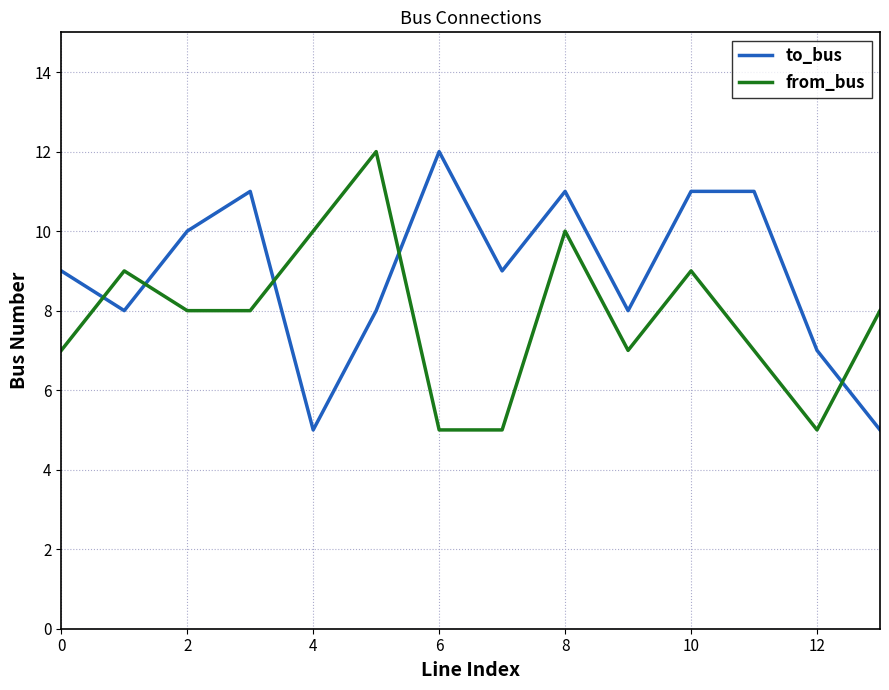

What is the average value of the to_bus series?

9